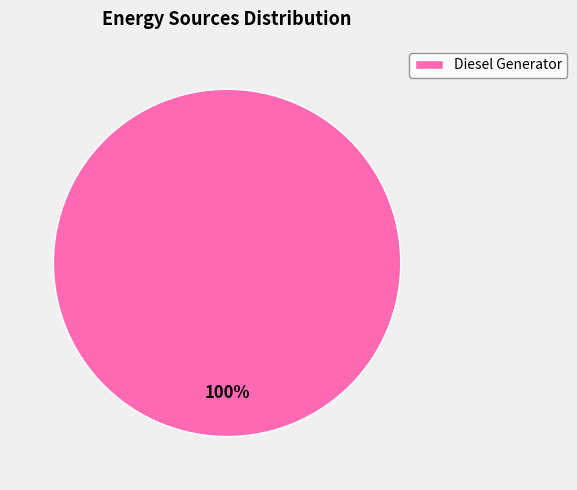

How many segments does this pie chart have?

1